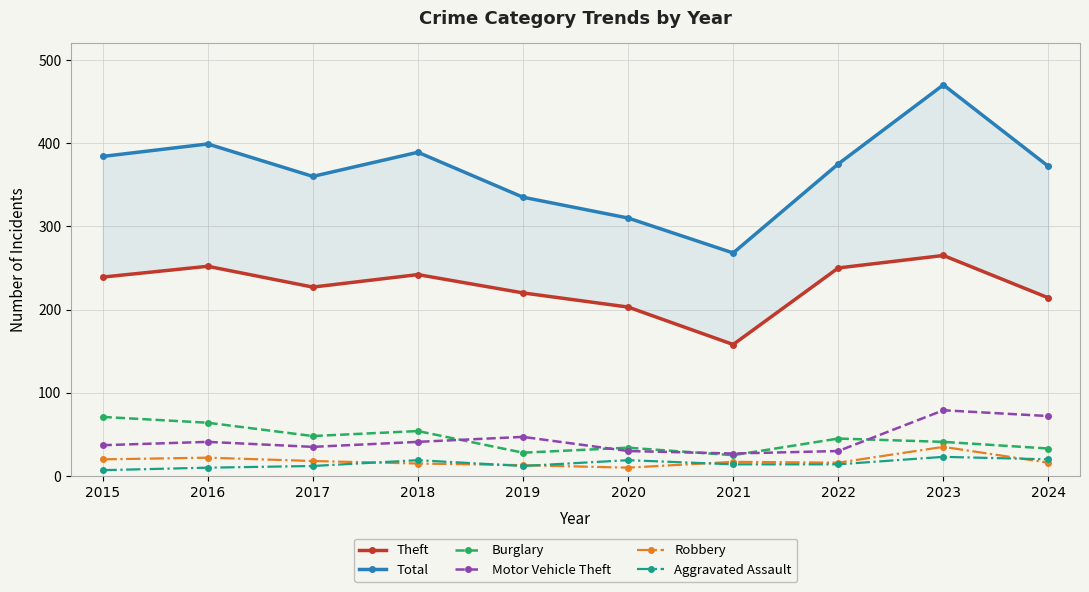

What is the value of the Total point at the 5th from the left?

335